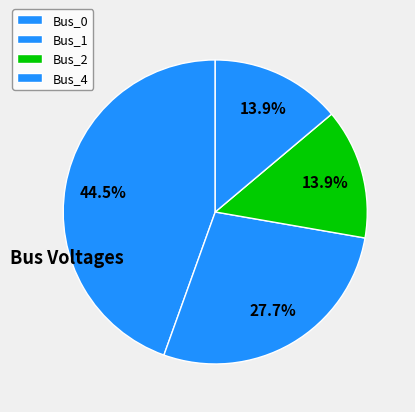

Count the number of slices in the pie.

4